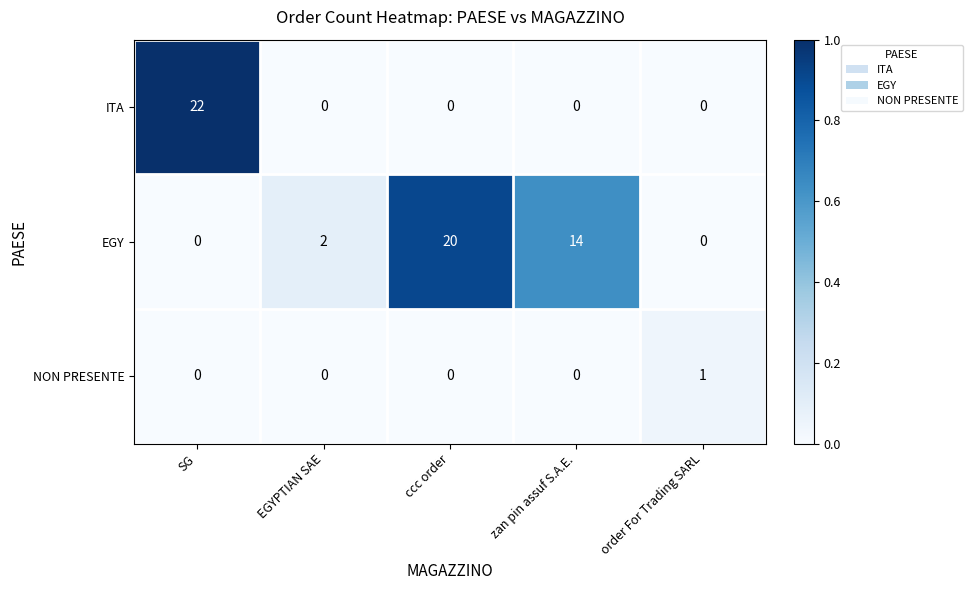

Reading left to right, list all the values displayed in this chart.

ITA: SG=22	EGYPTIAN SAE=0	ccc order=0	zan pin assuf S.A.E.=0	order For Trading SARL=0
EGY: SG=0	EGYPTIAN SAE=2	ccc order=20	zan pin assuf S.A.E.=14	order For Trading SARL=0
NON PRESENTE: SG=0	EGYPTIAN SAE=0	ccc order=0	zan pin assuf S.A.E.=0	order For Trading SARL=1